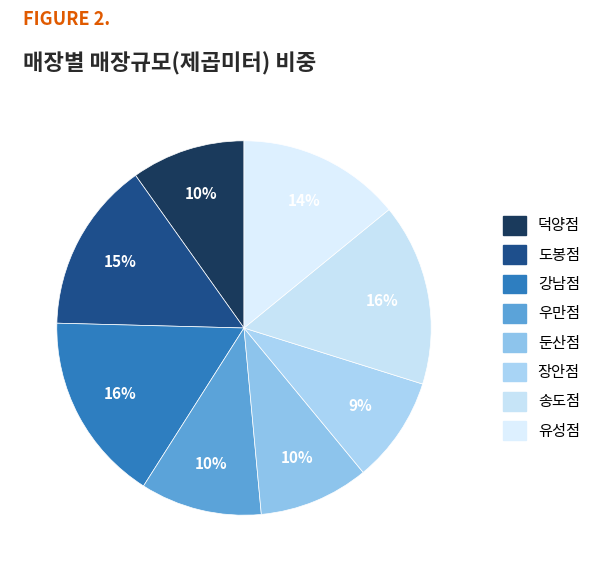

Combined, what portion of the pie is 송도점 and 장안점?

24.9%